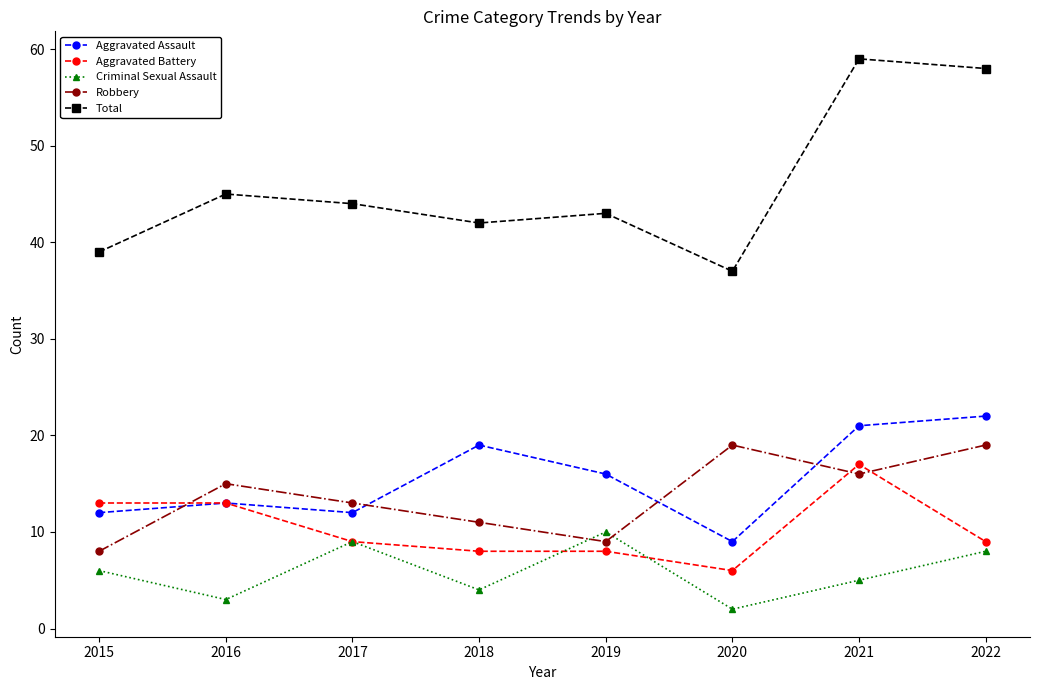

What is the value of the Total point at the 5th from the left?

43